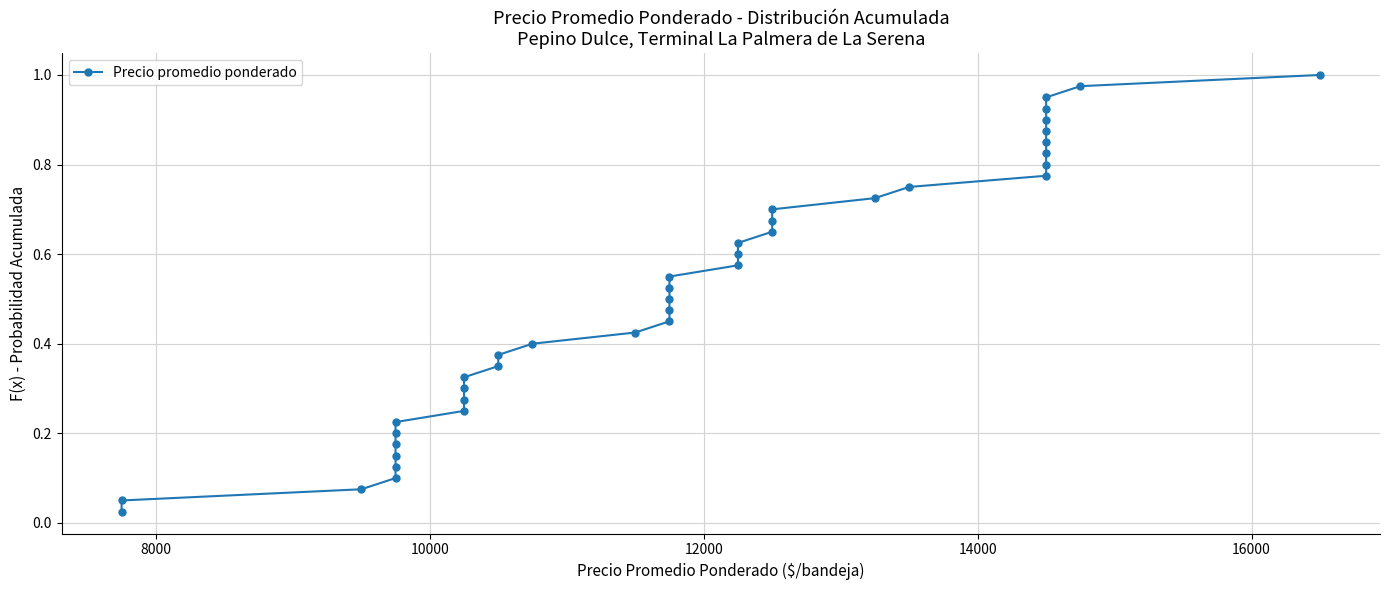

Does the chart display data point markers on the line(s)?

Yes